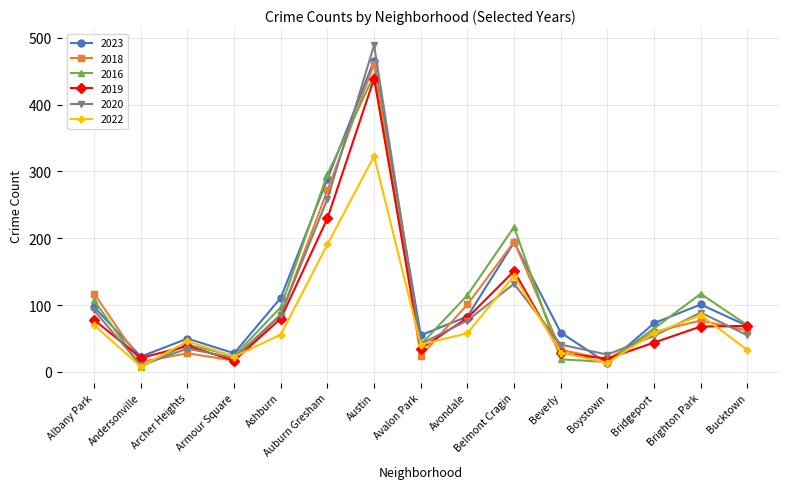

Where is the first local maximum for 2019?

Archer Heights